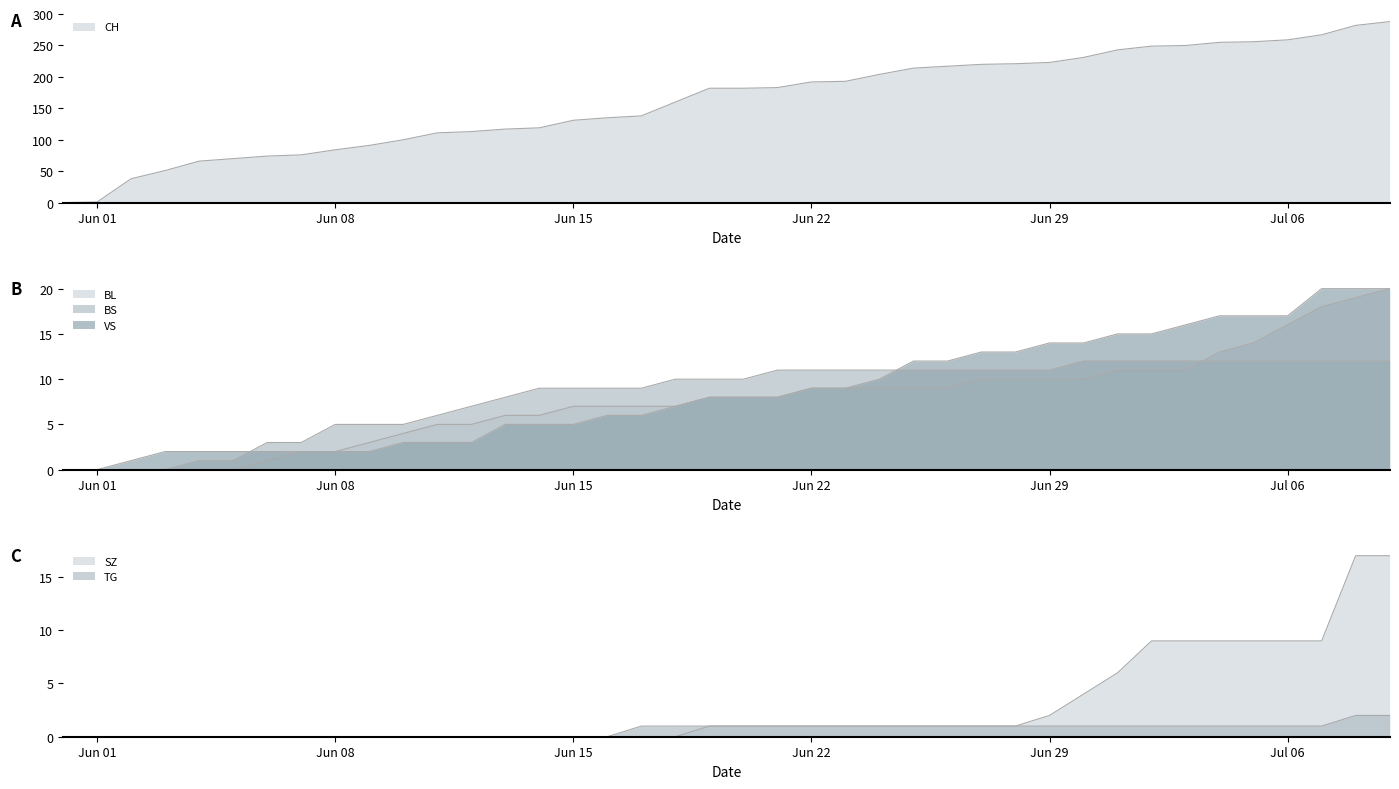

What position from the right is 2020-06-17?

23